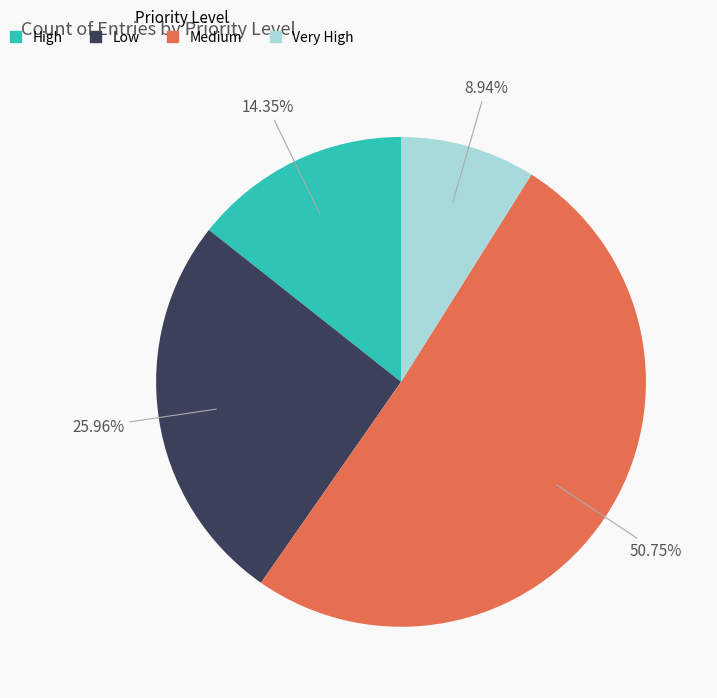

Is there a majority slice in this chart?

Yes